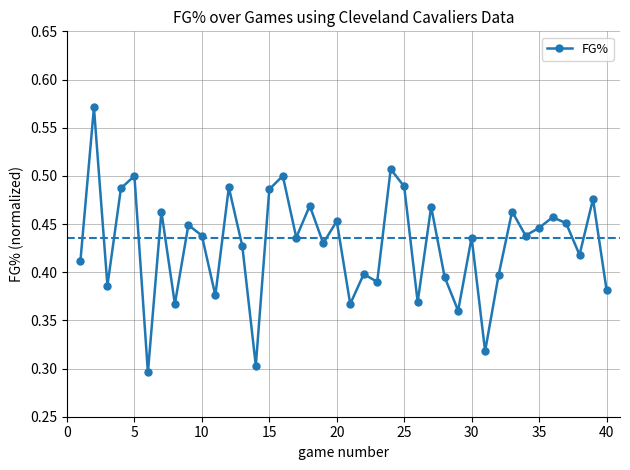

True or false: there are more than 1 points higher than both neighbors.

True